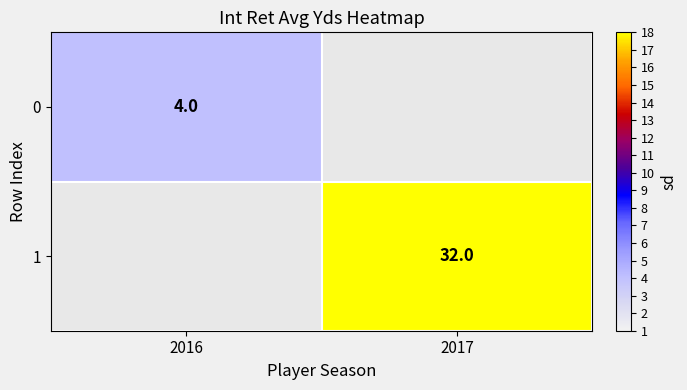

Is it true that 1 equals 32 at 2017?

True